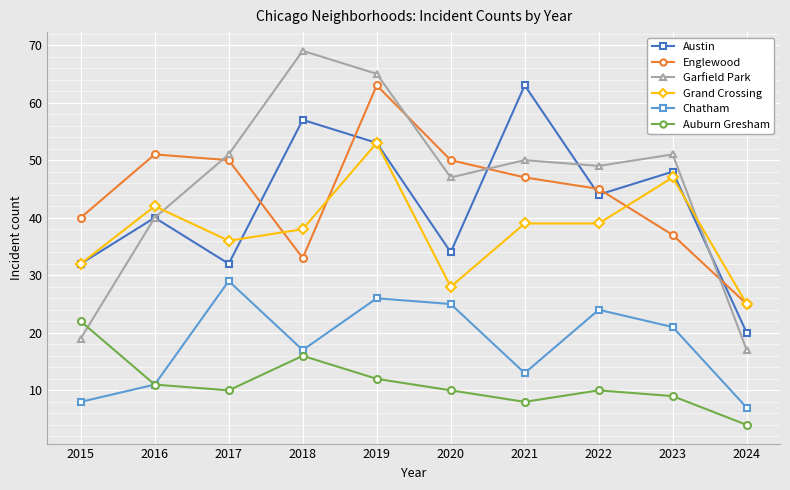

How many data points does each series have?

10